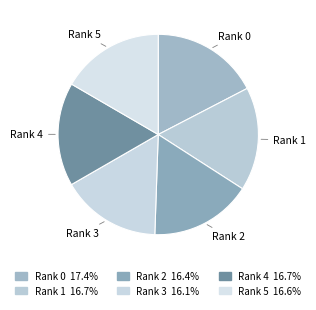

How many slices are in this pie chart?

6